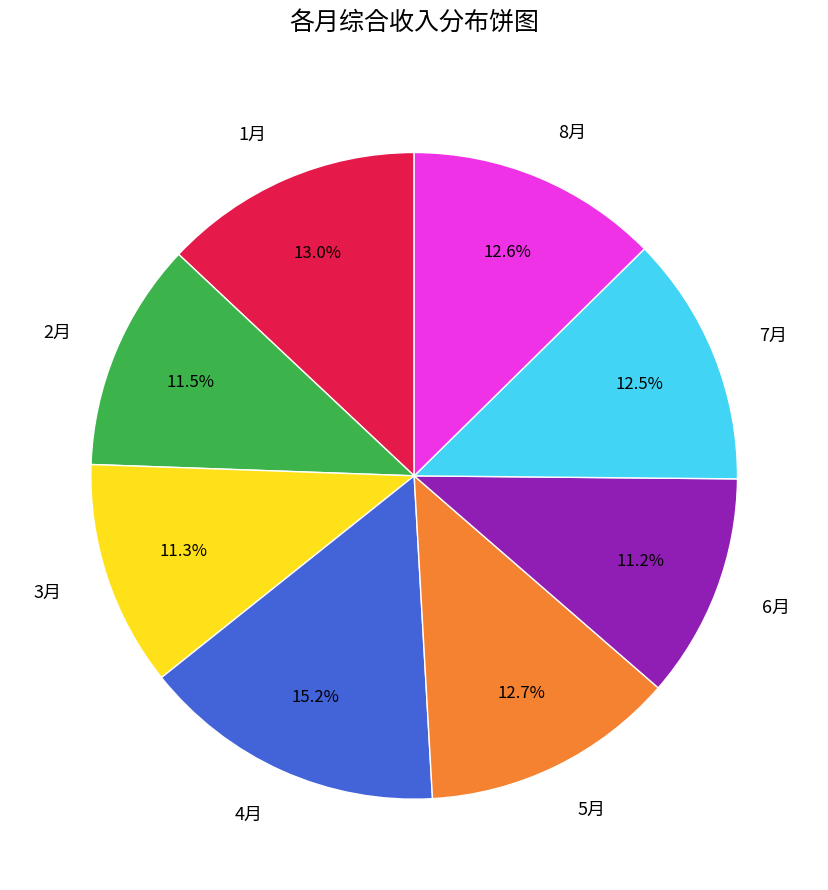

Which has a higher value, 2月 or 5月?

5月